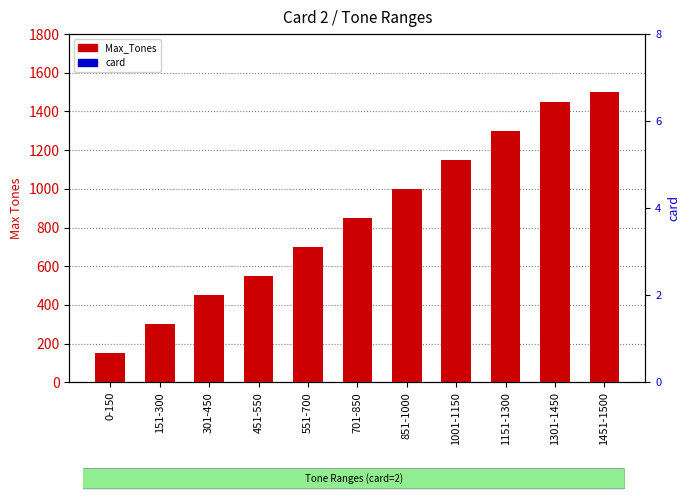

Rank the categories by card value from highest to lowest.

0-150, 151-300, 301-450, 451-550, 551-700, 701-850, 851-1000, 1001-1150, 1151-1300, 1301-1450, 1451-1500